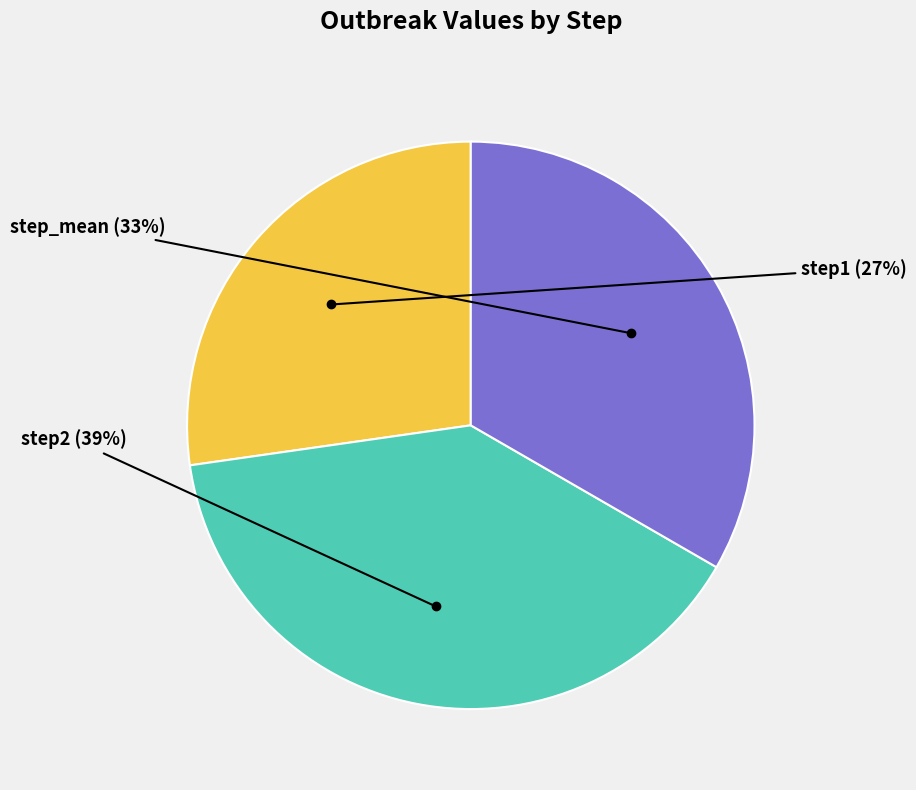

Which slice is the largest?

step2